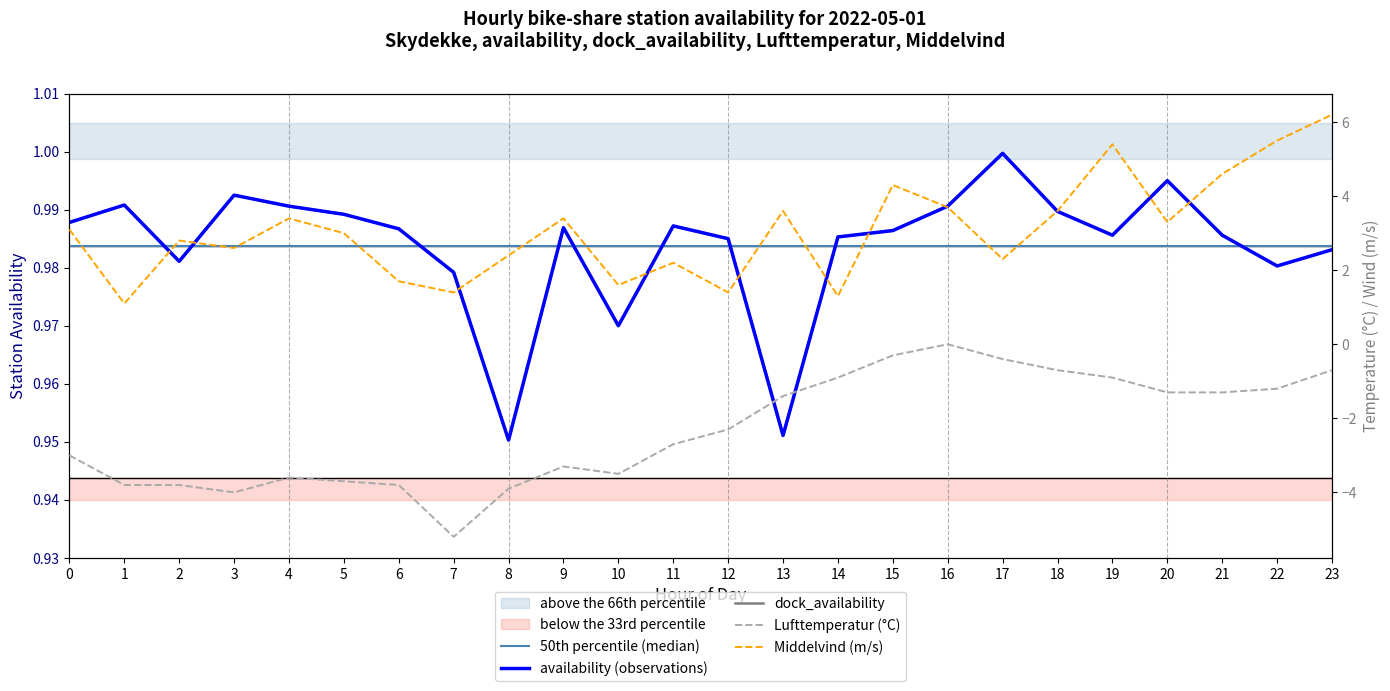

True or false: availability (observations) has more than 0 points higher than both neighbors.

True